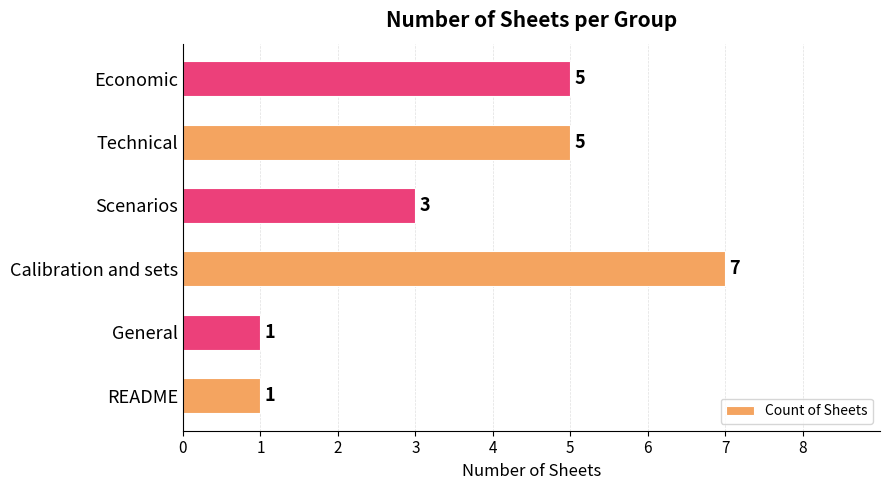

Does the chart contain stacked bars?

No